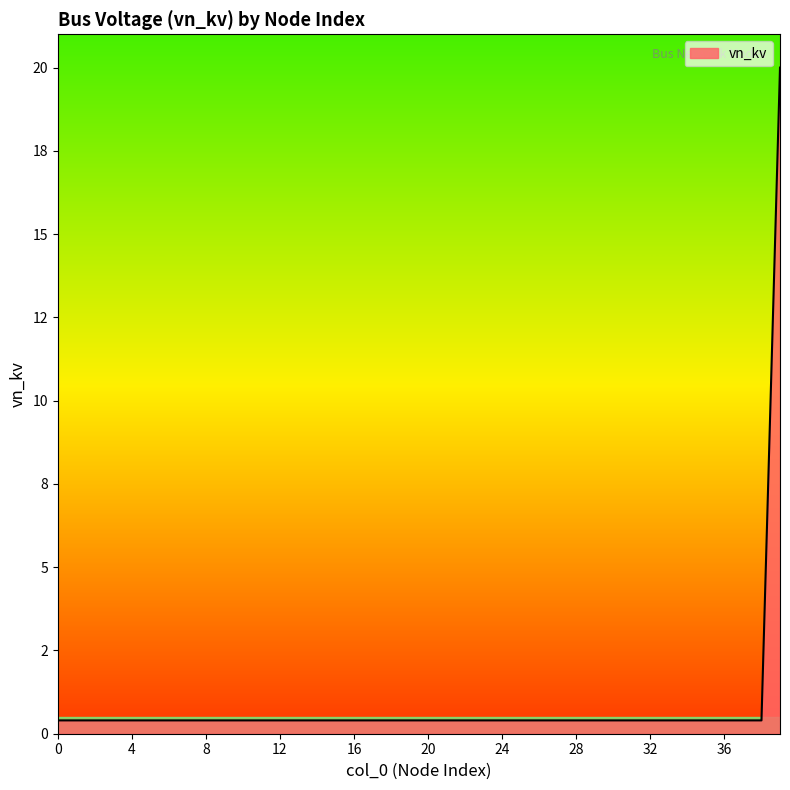

What is the difference between the maximum and second lowest values?

19.6